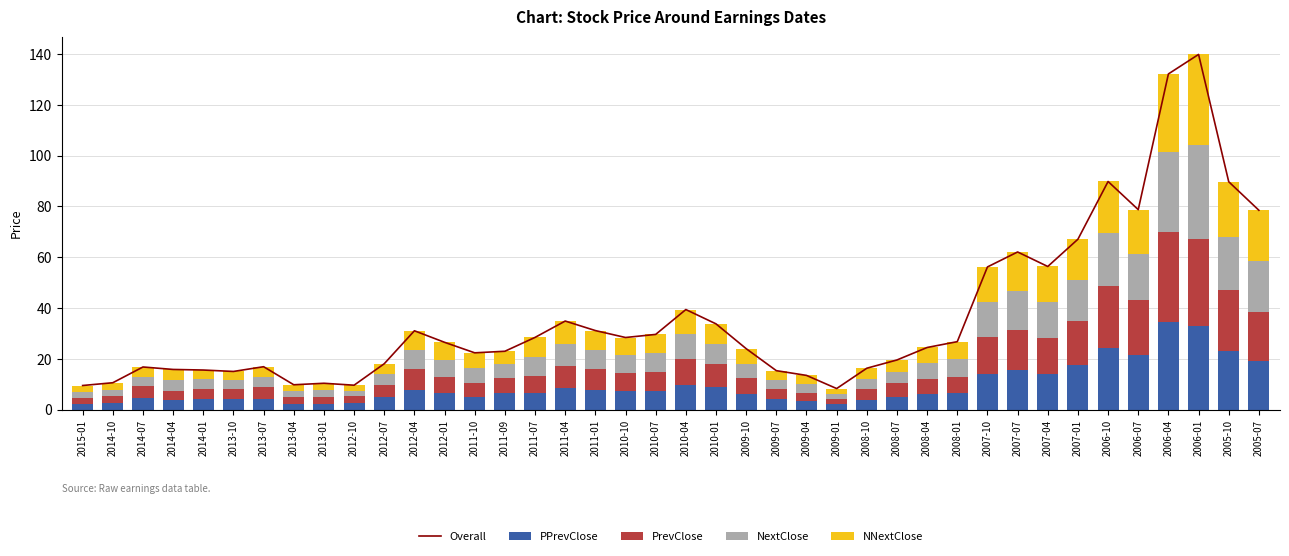

At how many categories does at least one series exceed 130?

2